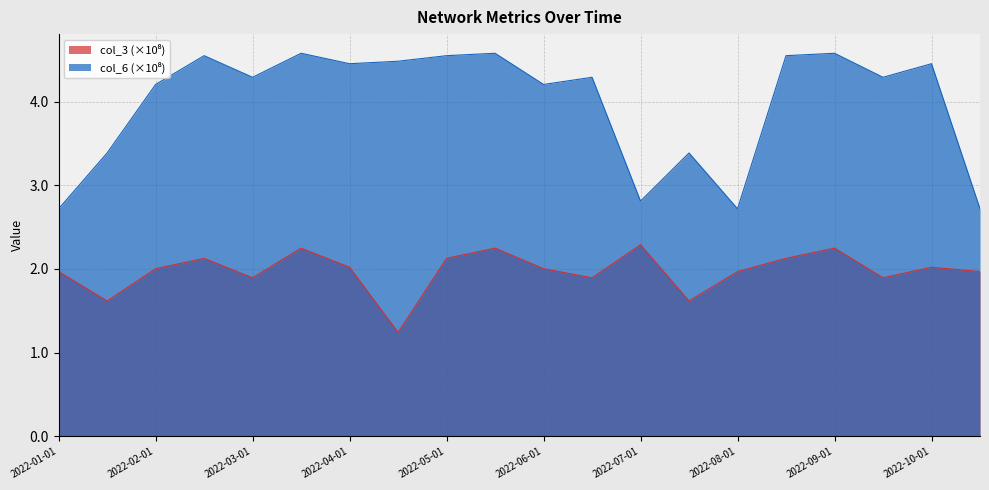

Between 2022-06-15 and 2022-09-01, which is larger?

2022-09-01